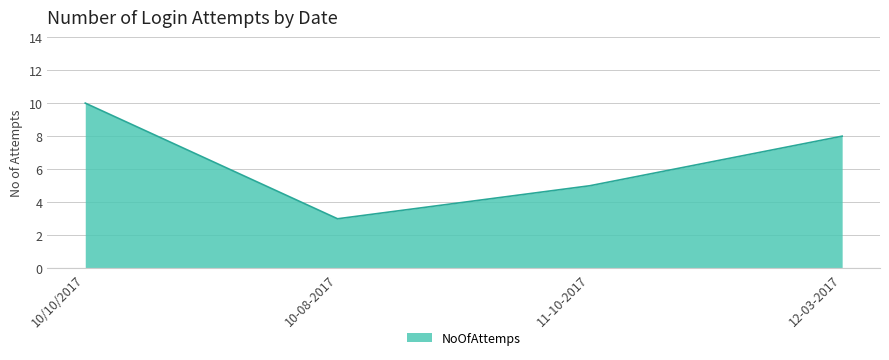

What is the sum of all values?

26